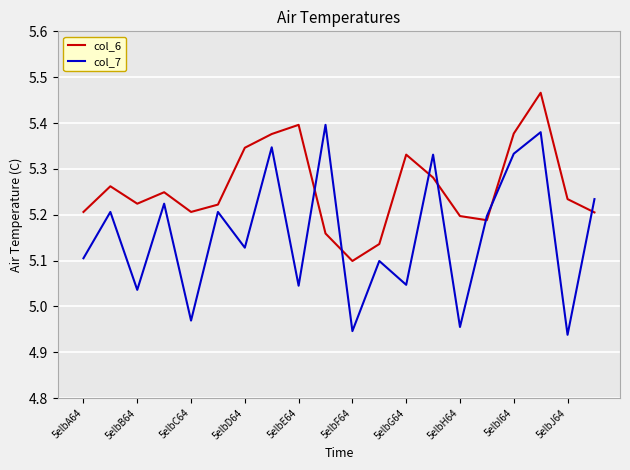

What is the difference between the maximum and minimum values in the col_6 series?

0.4